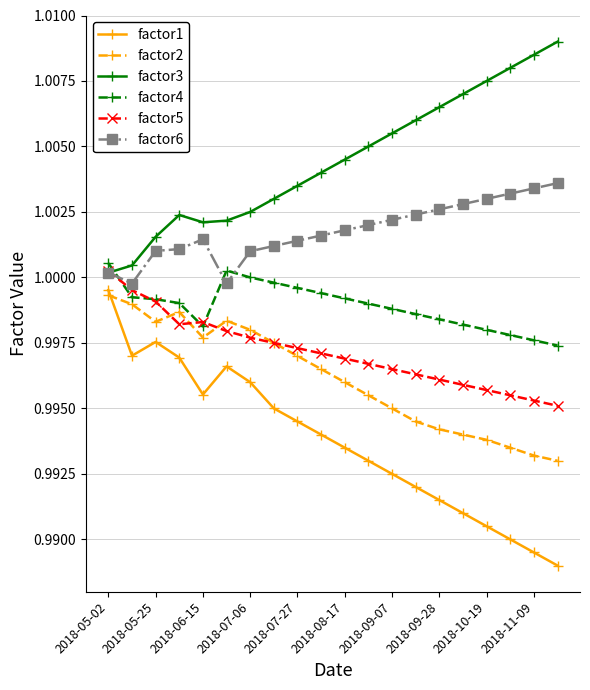

True or false: factor1 and factor6 cross at least once.

False